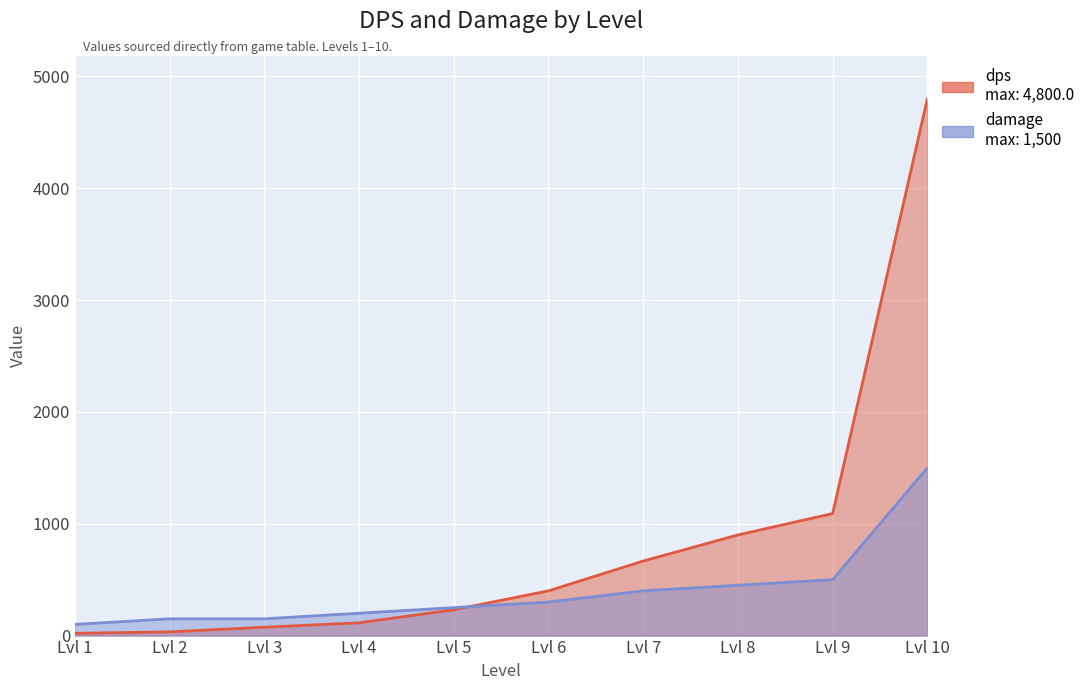

How many values in the damage series exceed 300?

4